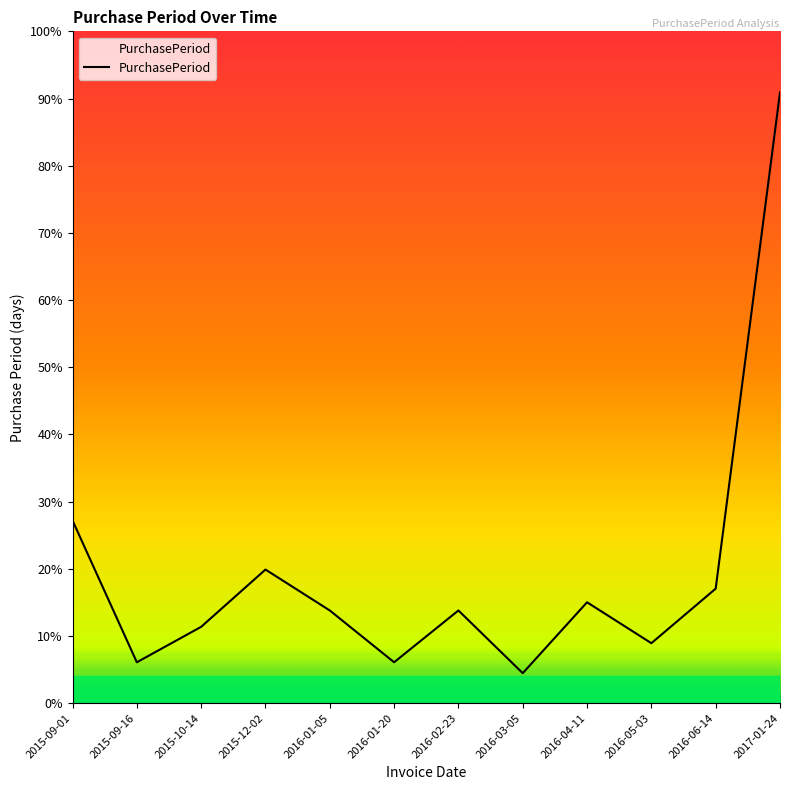

Reading left to right, transcribe all the data shown in this chart.

2015-09-01=67	2015-09-16=15	2015-10-14=28	2015-12-02=49	2016-01-05=34	2016-01-20=15	2016-02-23=34	2016-03-05=11	2016-04-11=37	2016-05-03=22	2016-06-14=42	2017-01-24=224